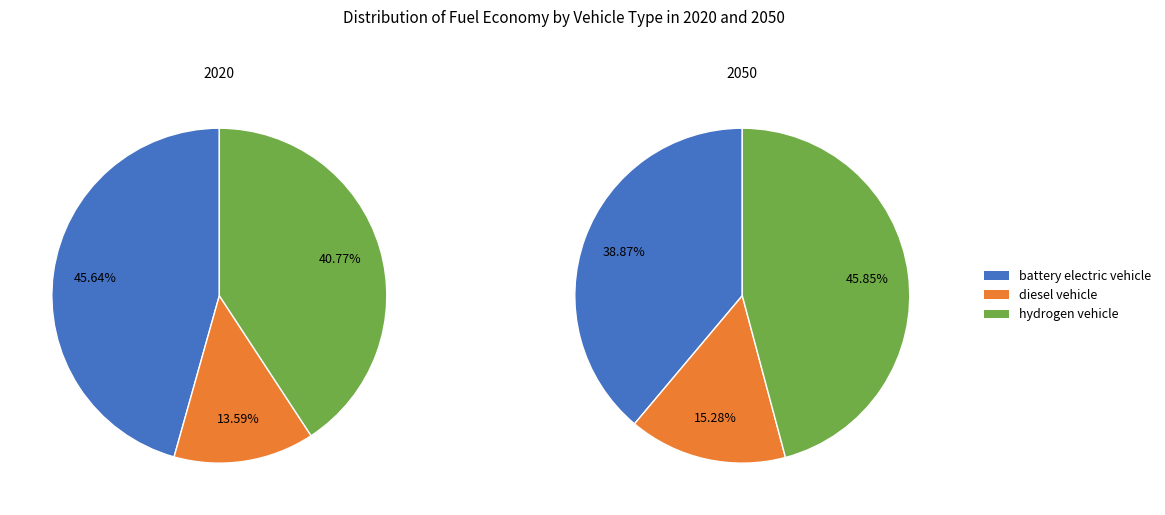

Does values_2050 account for over 50% of the chart?

No